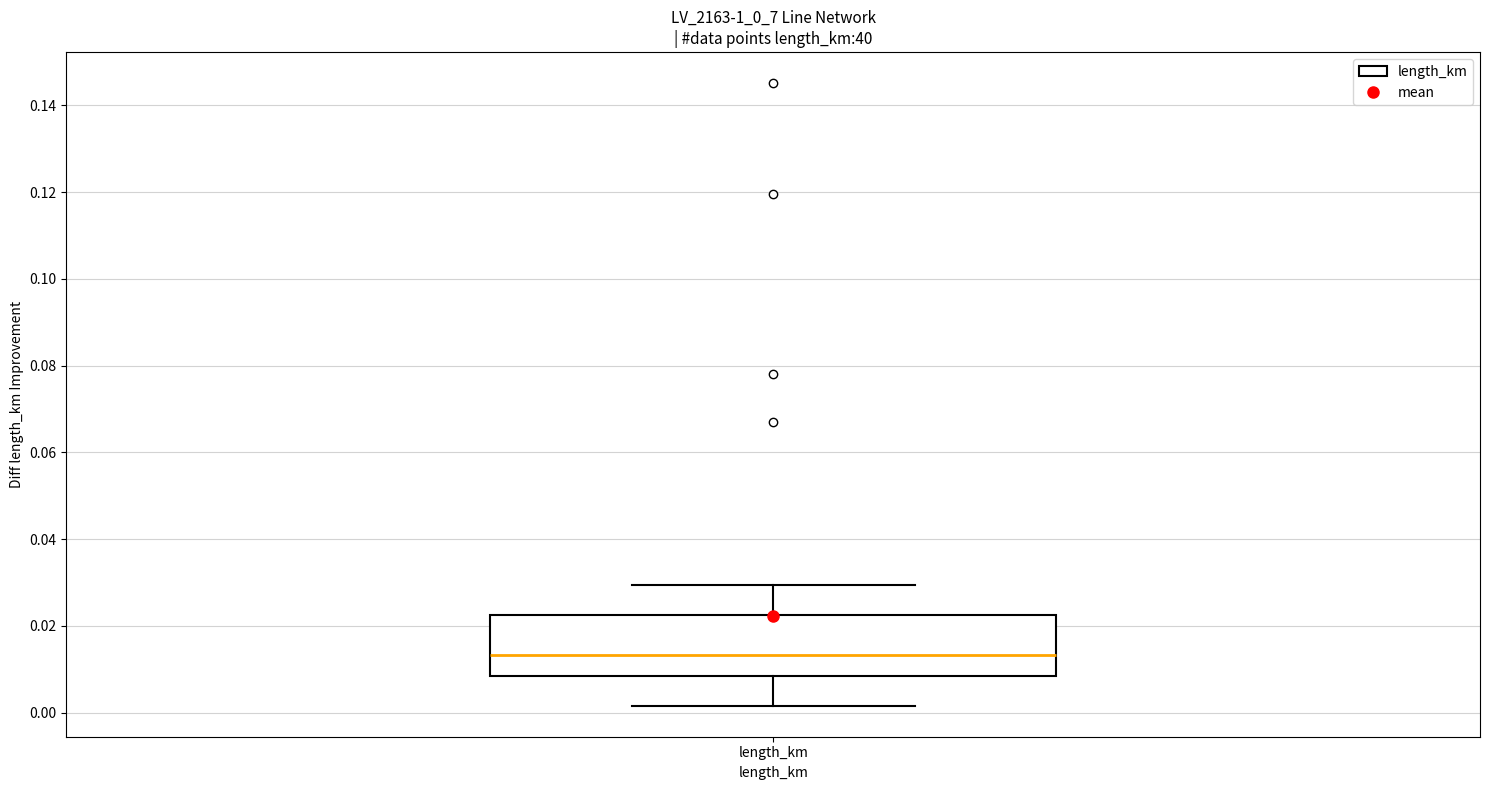

Where does the lower whisker of the box for length_km end on the y-axis? The values are not printed on the chart, so give them approximately, as read against the axis.

0.002